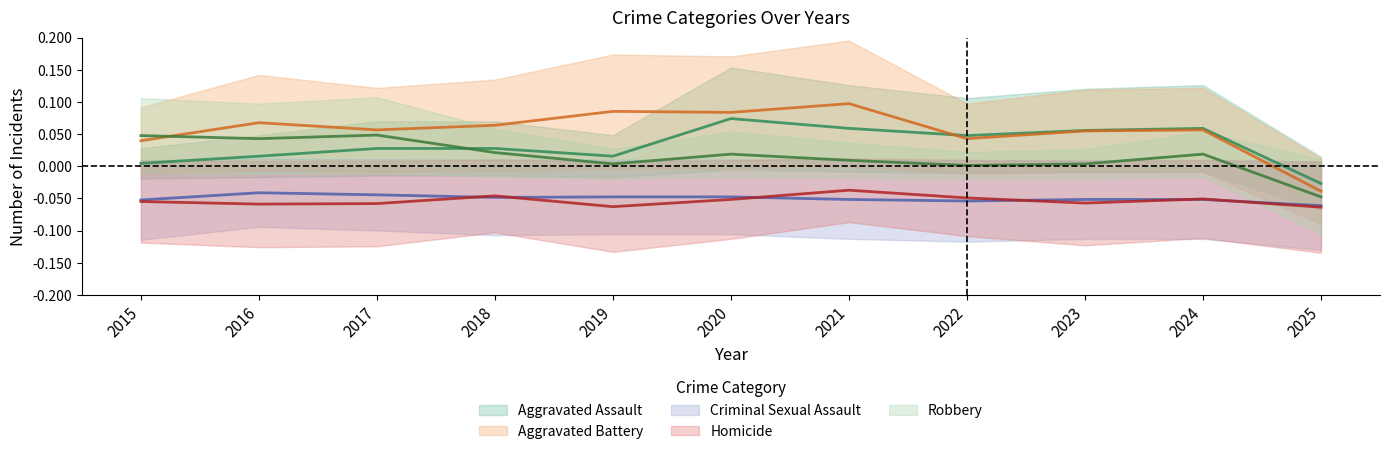

What is the value of the Criminal Sexual Assault point at the 7th from the left?

-0.1